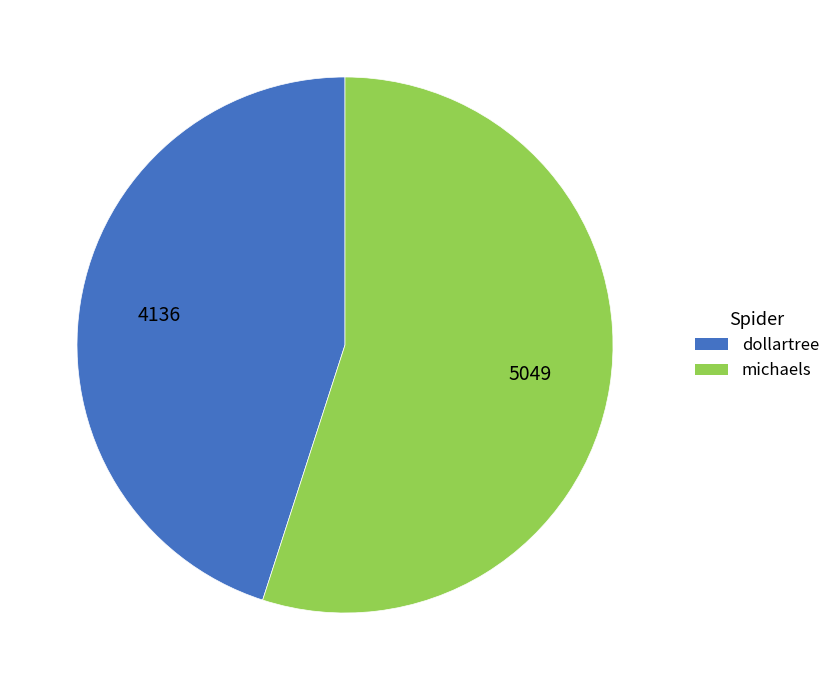

Is there any slice that represents more than half of the pie?

Yes